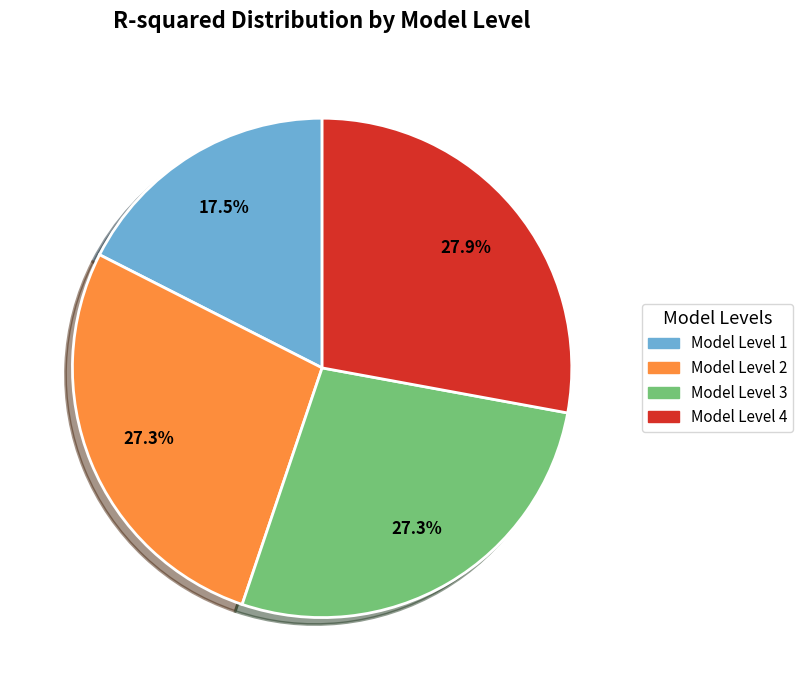

What is the smallest slice in the pie chart?

Model Level 1